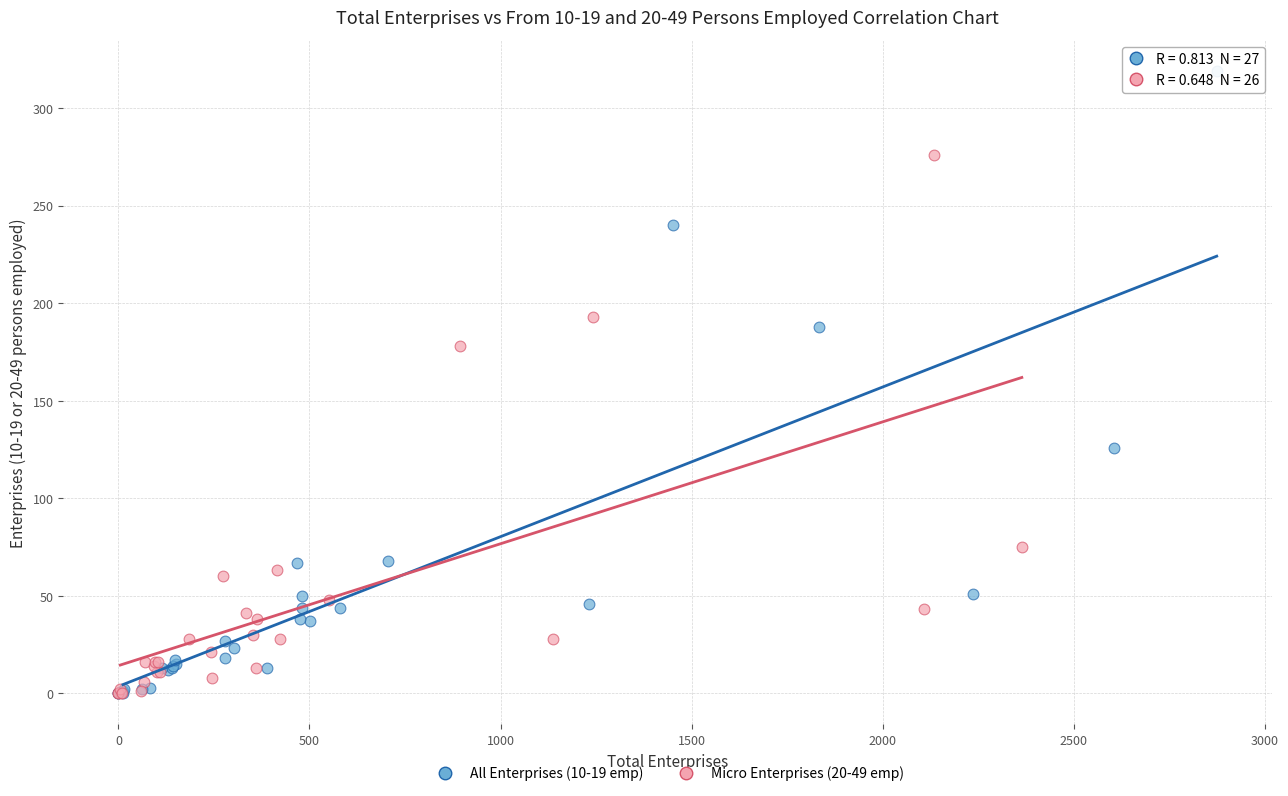

Which series has the largest Y range (max minus min)?

All Enterprises (10-19 emp)